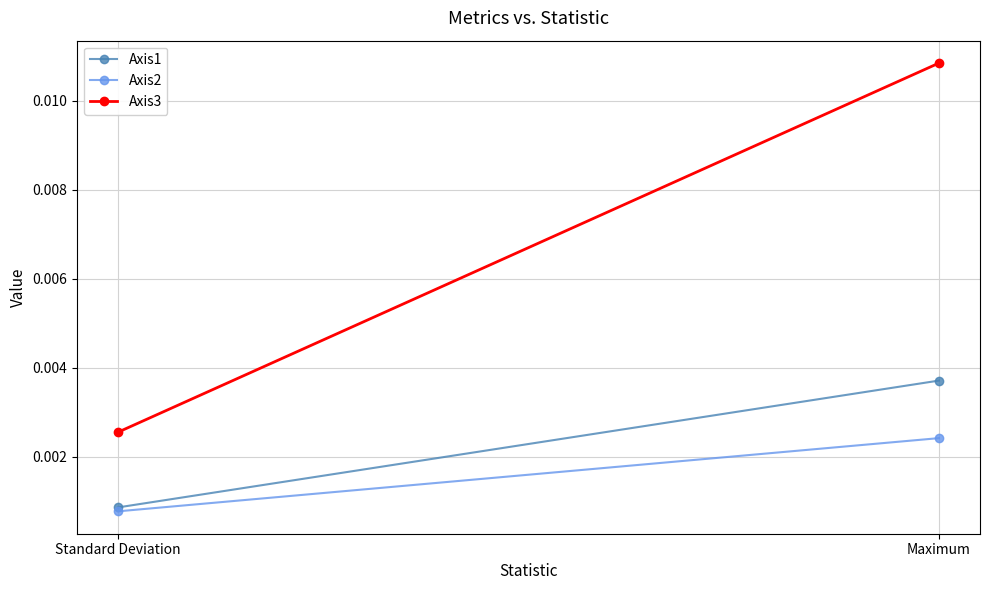

Rank the series at Maximum from lowest to highest value.

Axis2, Axis1, Axis3